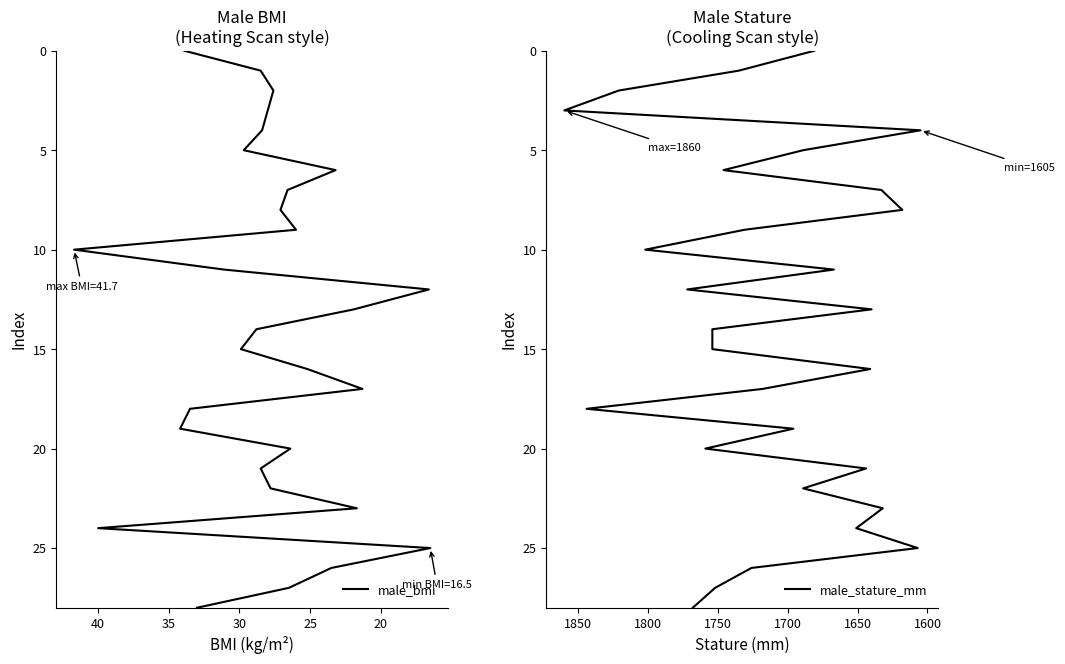

How many data points in male_bmi are less than 14?

14